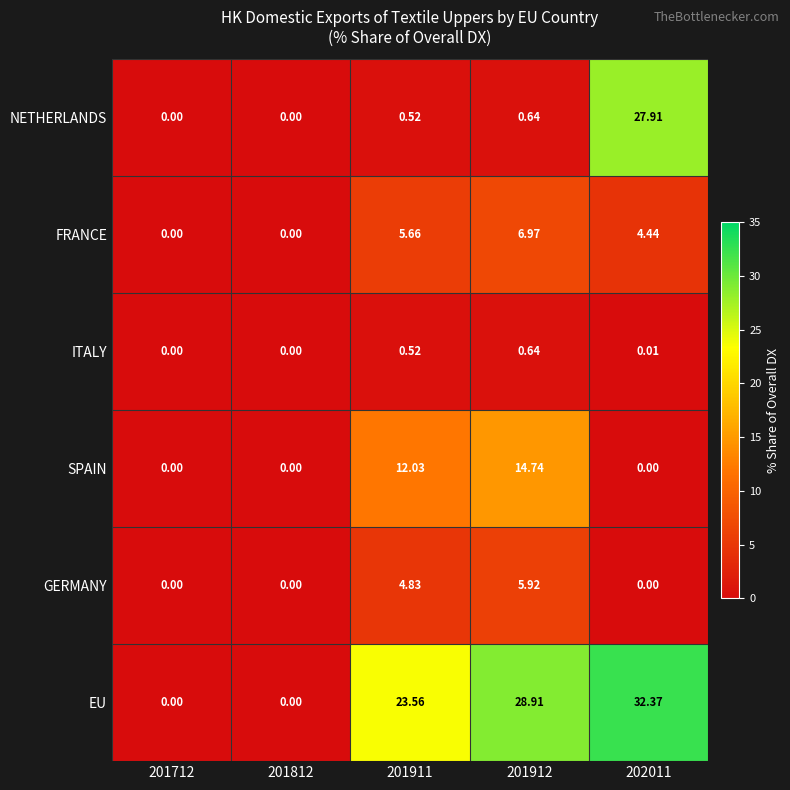

Rank the series by their maximum value, from lowest to highest.

ITALY, GERMANY, FRANCE, SPAIN, NETHERLANDS, EU